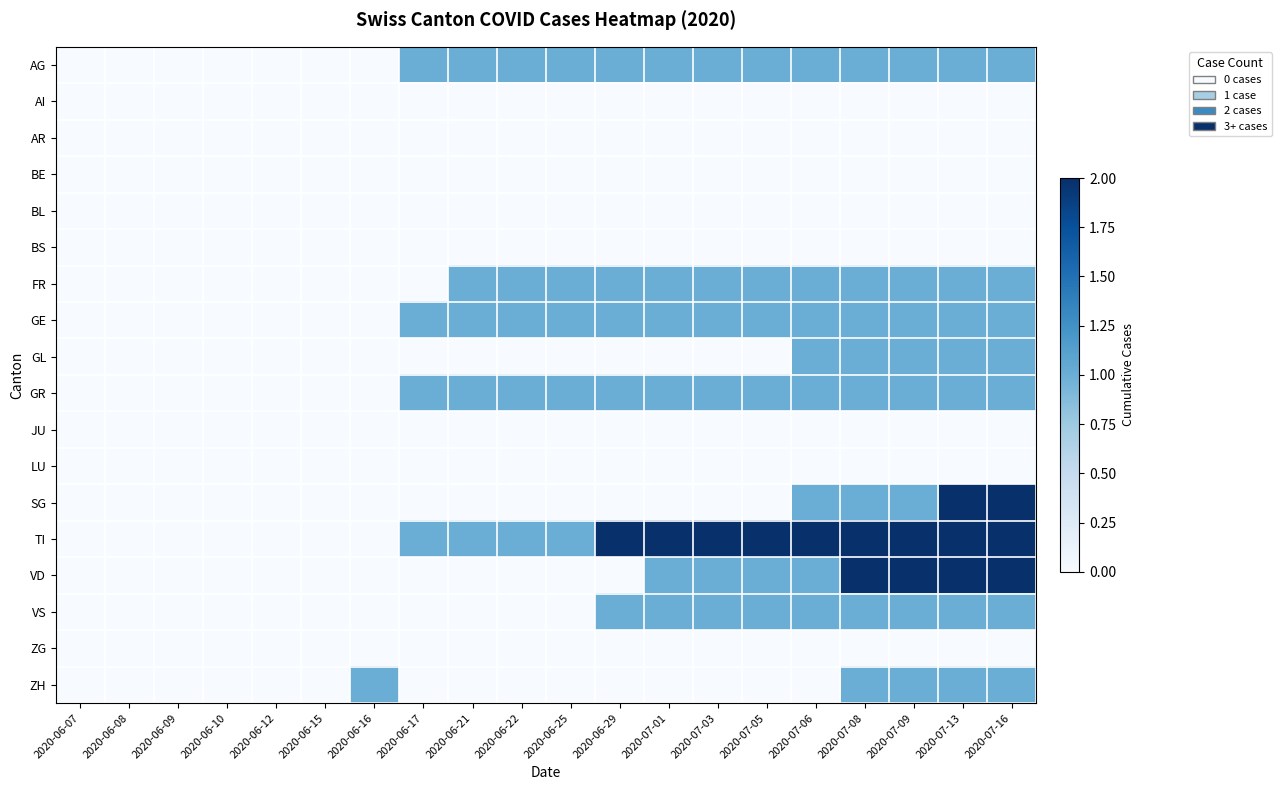

How many data points in AG are less than 1?

7